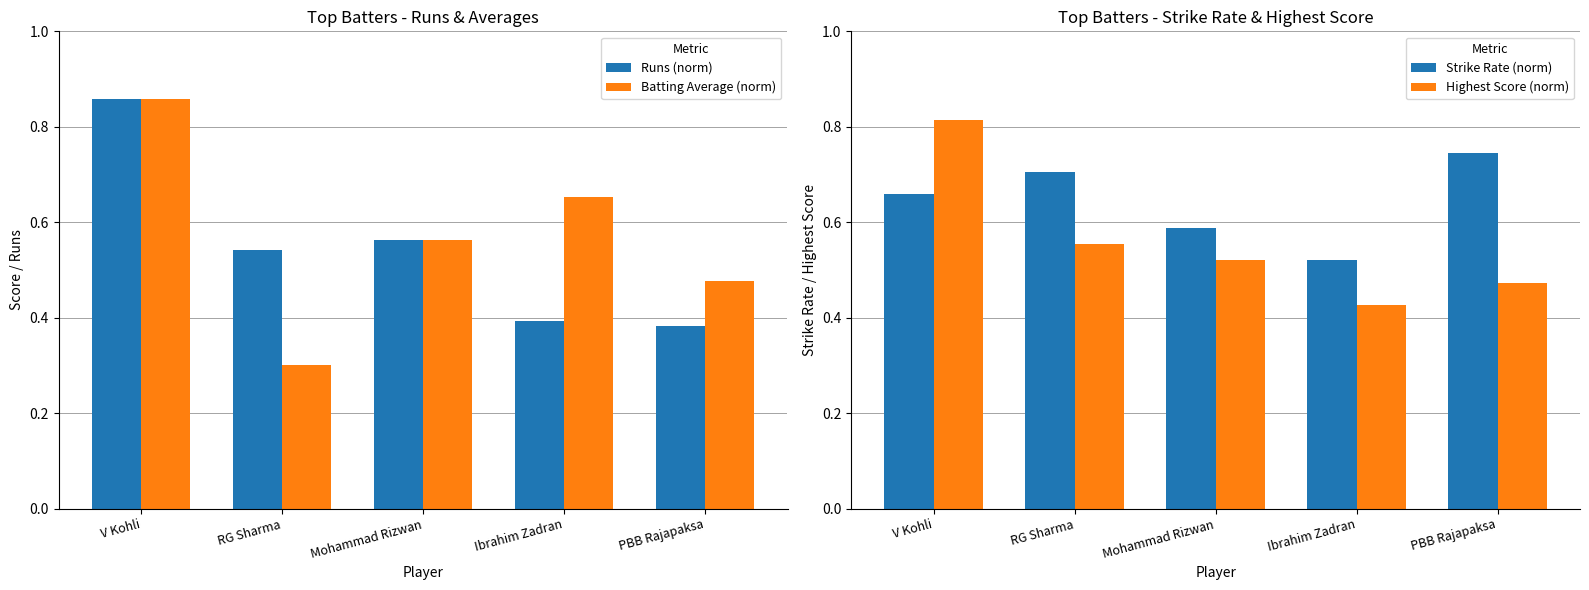

What is the average value of the Strike Rate (norm) series?

0.6